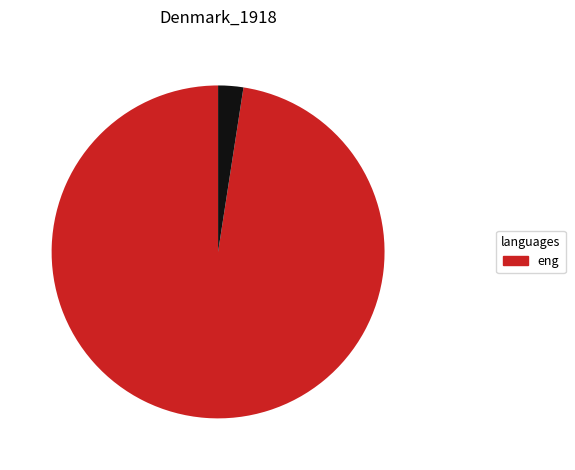

Does any single category account for the majority?

Yes